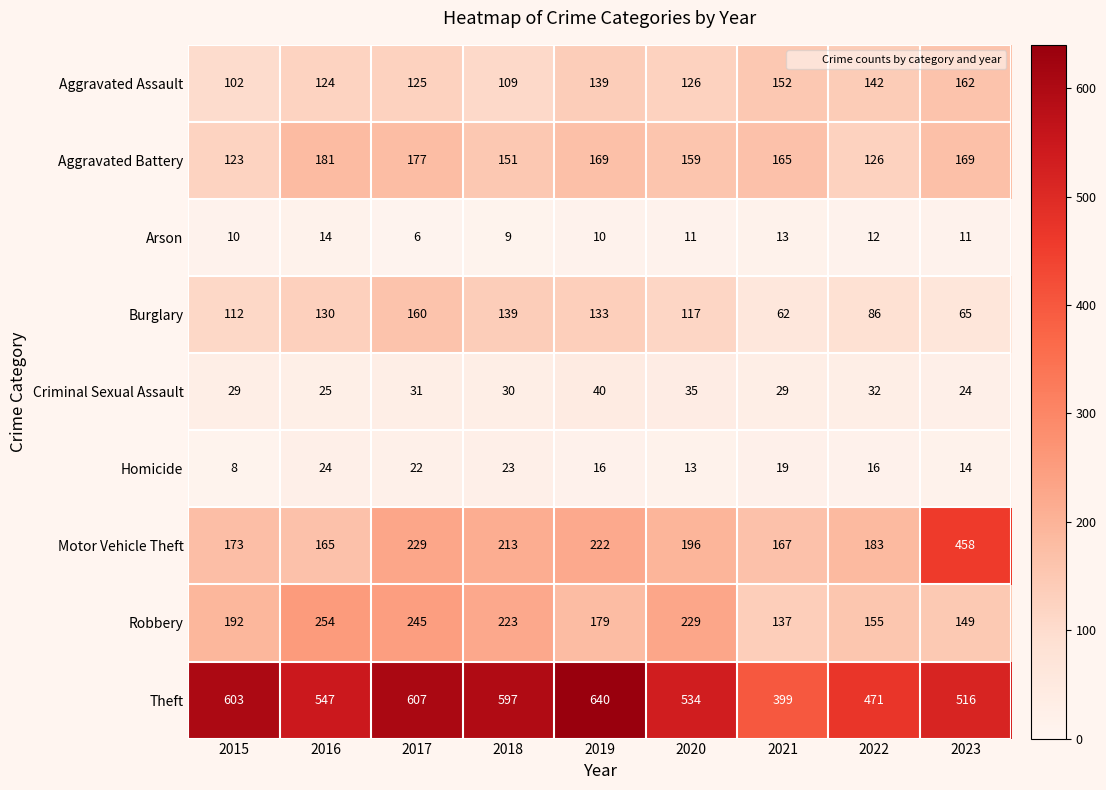

How many data points does each series have?

9